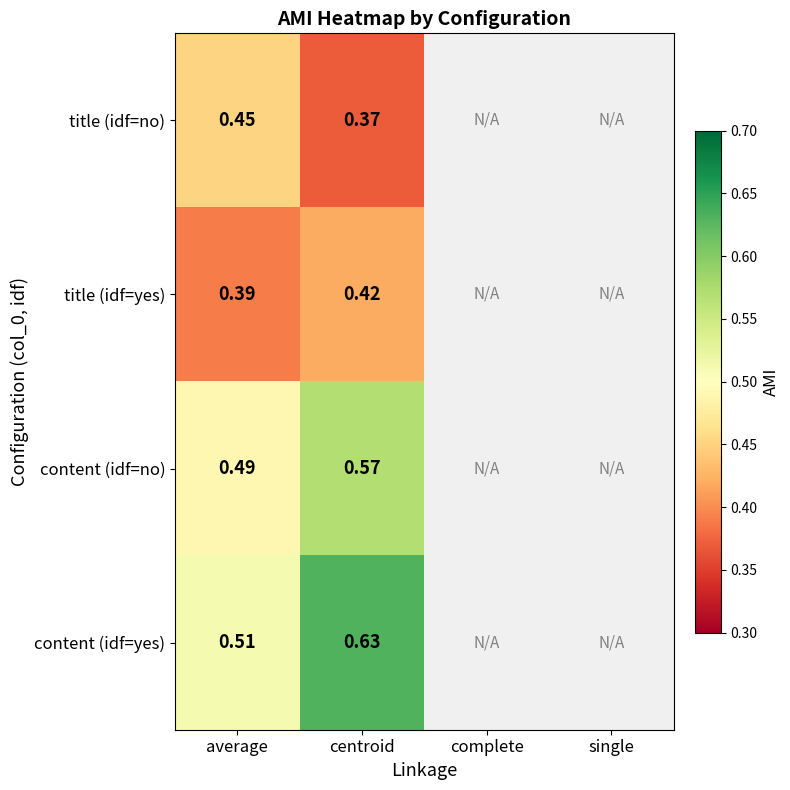

Rank the categories by title (idf=no) value from highest to lowest.

average, centroid, complete, single